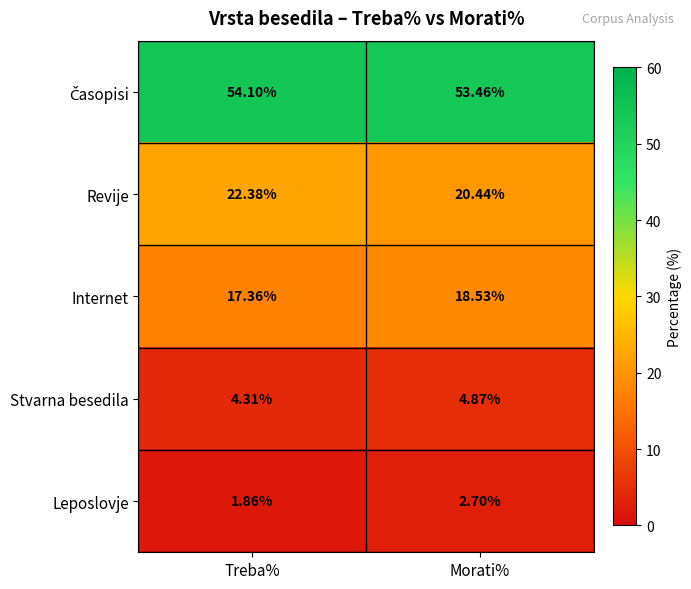

At which category is the sum across all series the highest?

Treba%